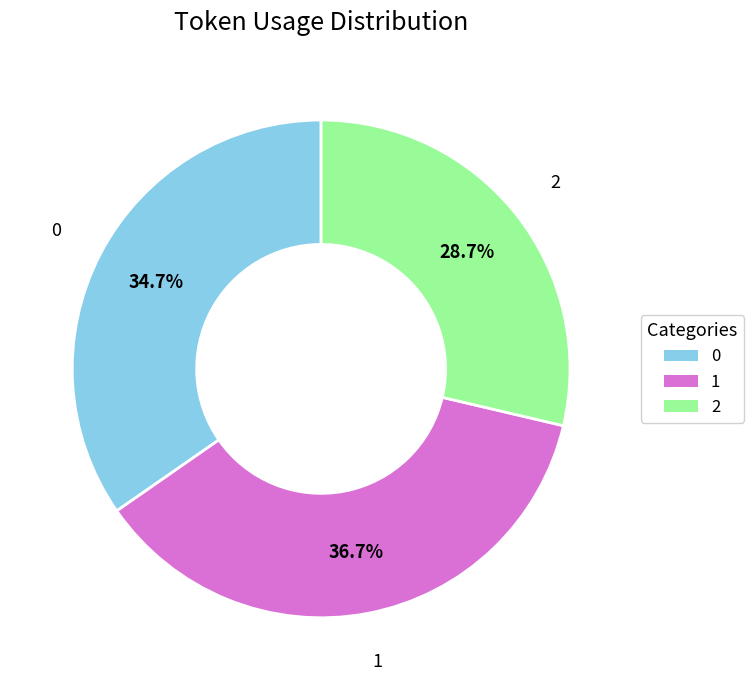

What is the largest slice in the pie chart?

1